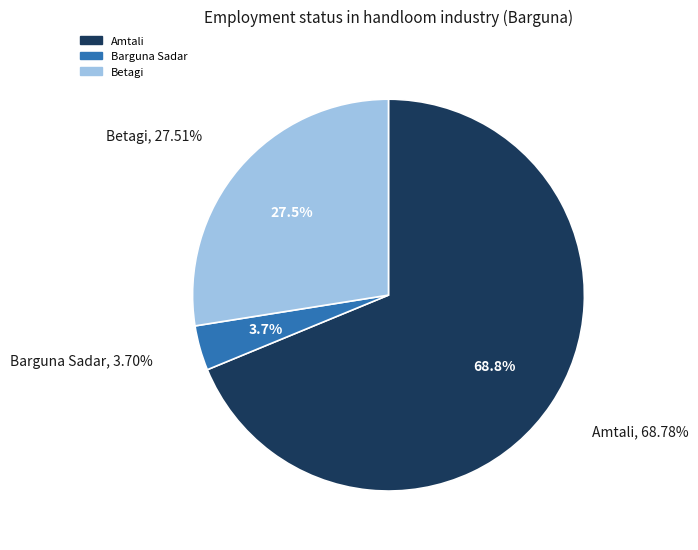

Count the number of slices in the pie.

5